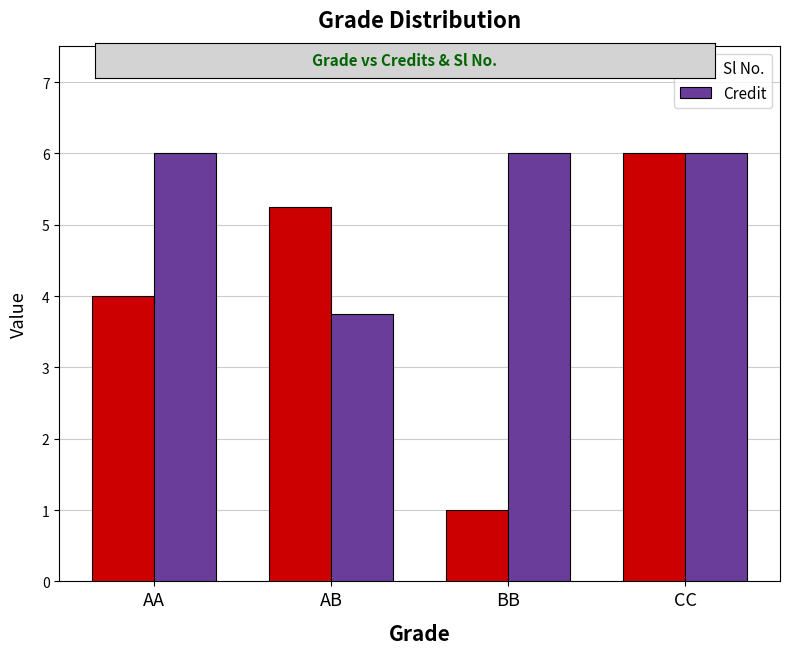

What is the lowest value of the Sl No. series?

1.0